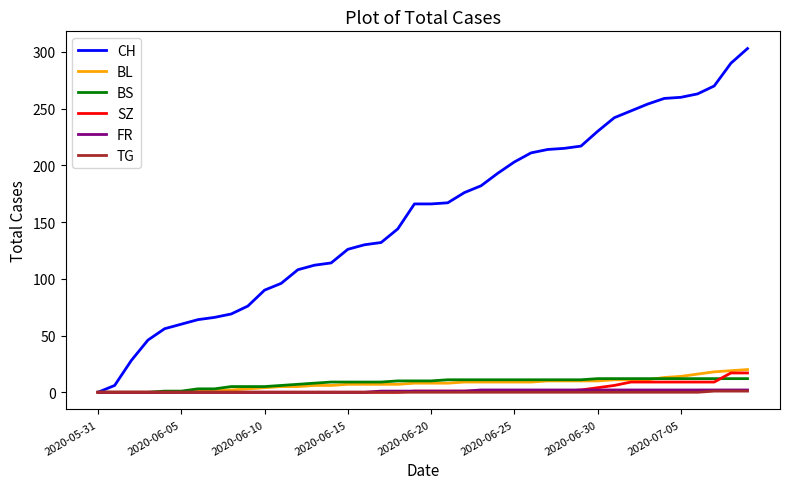

How many categories are shown in the chart?

40